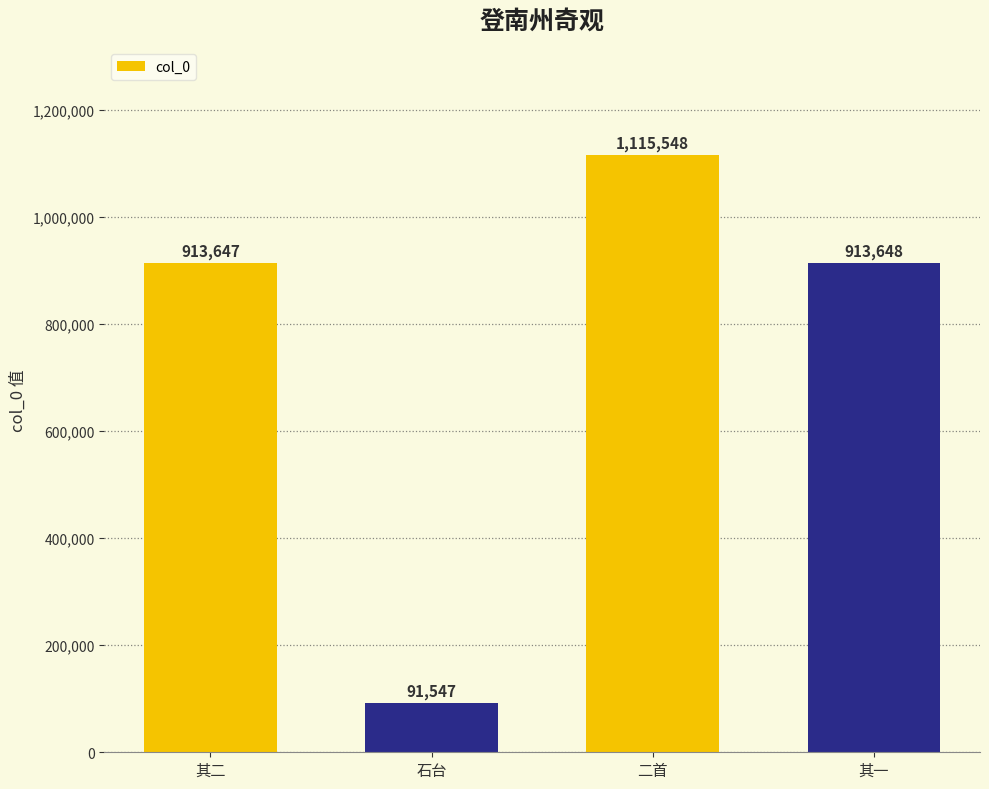

What is the average value?

758598